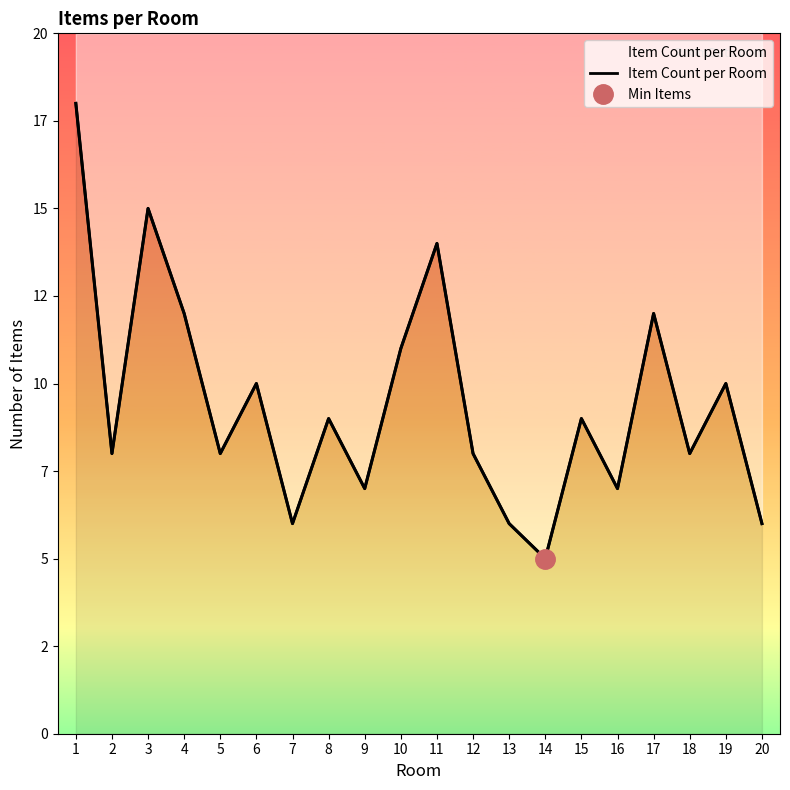

What is the change in value from 3 to 5?

-7